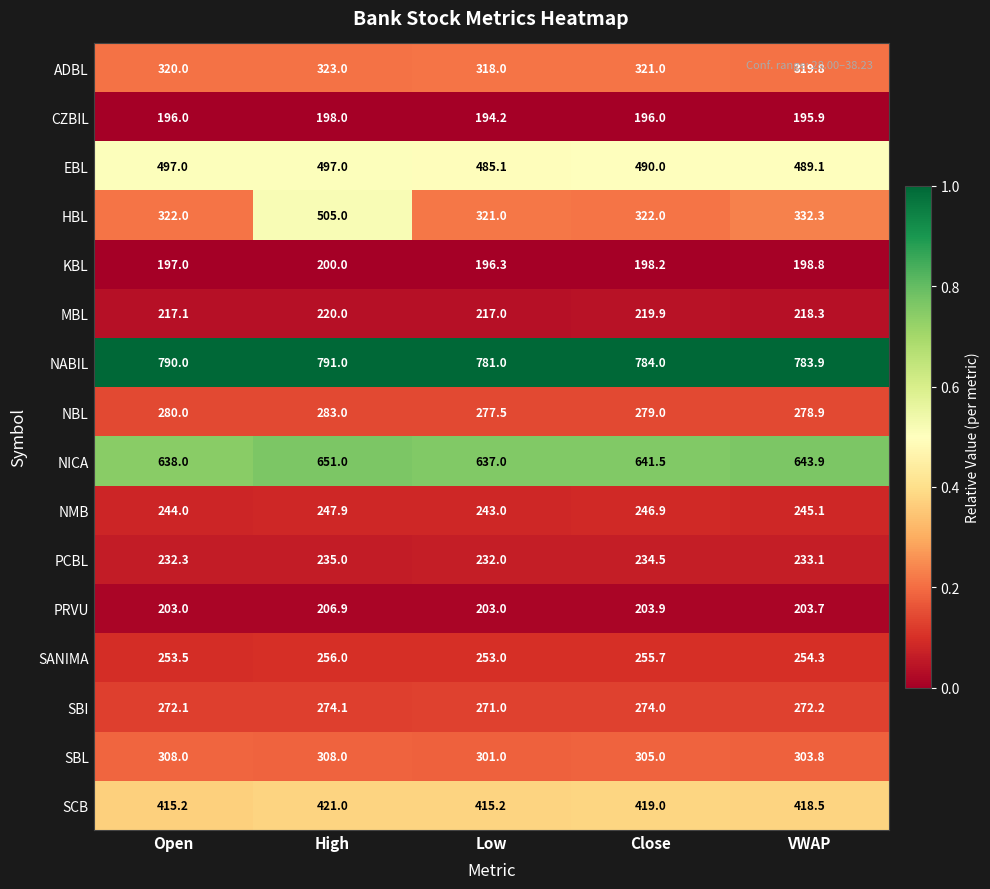

At which category is the sum across all series the highest?

High